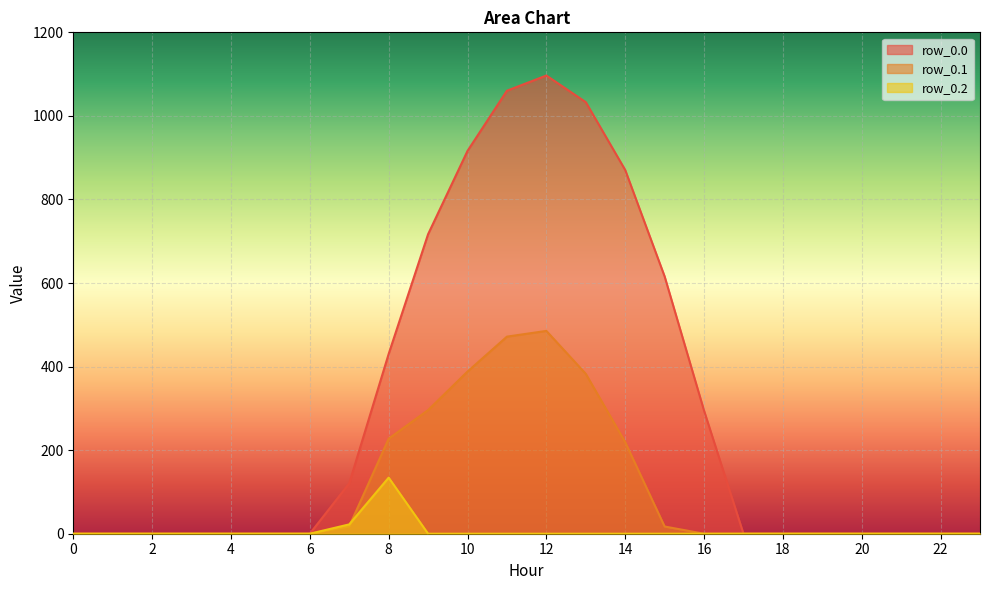

What is the value of the row_0.1 point at the 16th from the left?

17.3